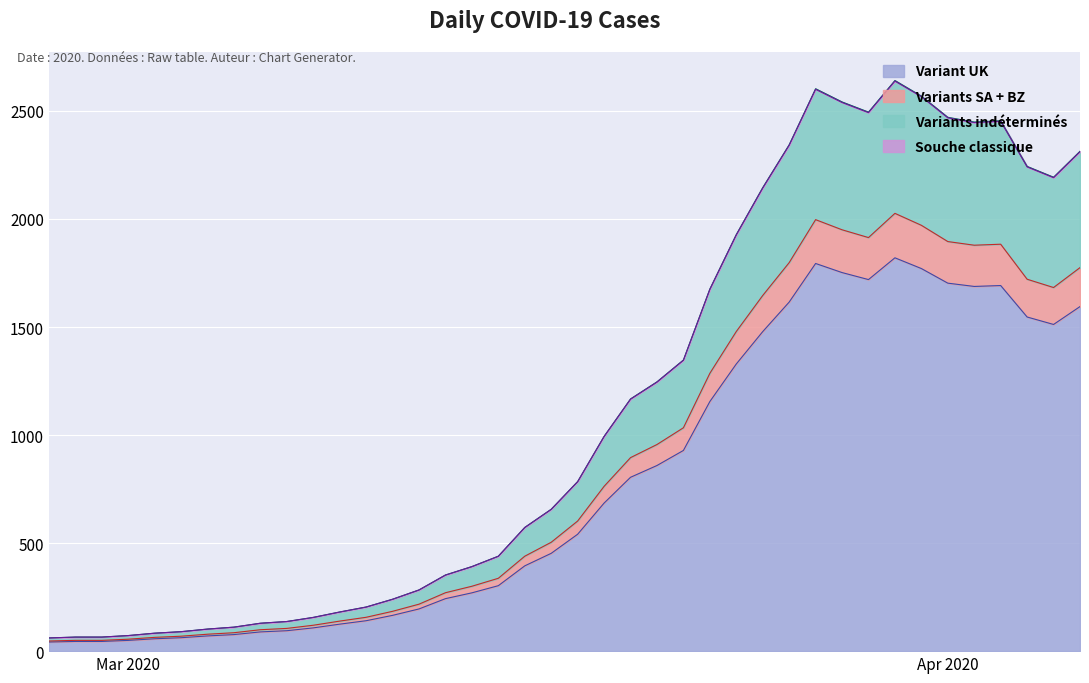

List the labels in order of value, smallest first.

2020-02-27, 2020-02-28, 2020-02-29, 2020-03-01, 2020-03-02, 2020-03-03, 2020-03-04, 2020-03-05, 2020-03-06, 2020-03-07, 2020-03-08, 2020-03-09, 2020-03-10, 2020-03-11, 2020-03-12, 2020-03-13, 2020-03-14, 2020-03-15, 2020-03-16, 2020-03-17, 2020-03-18, 2020-03-19, 2020-03-20, 2020-03-21, 2020-03-22, 2020-03-23, 2020-03-24, 2020-03-25, 2020-04-05, 2020-04-04, 2020-04-06, 2020-03-26, 2020-04-02, 2020-04-03, 2020-04-01, 2020-03-29, 2020-03-28, 2020-03-31, 2020-03-27, 2020-03-30